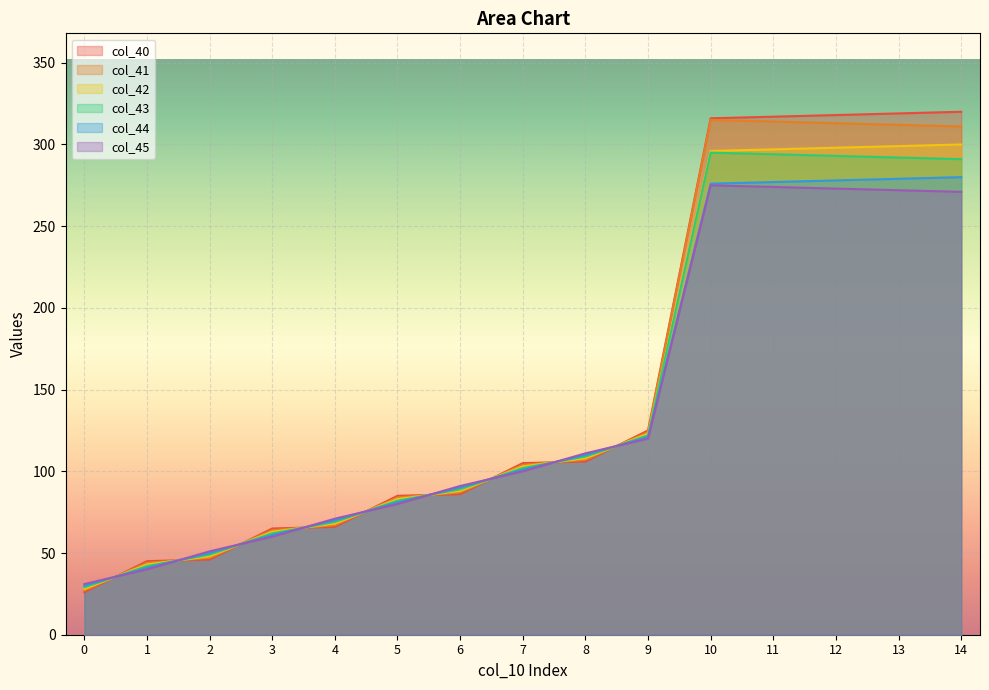

What is the average value of the col_45 series?

141.3